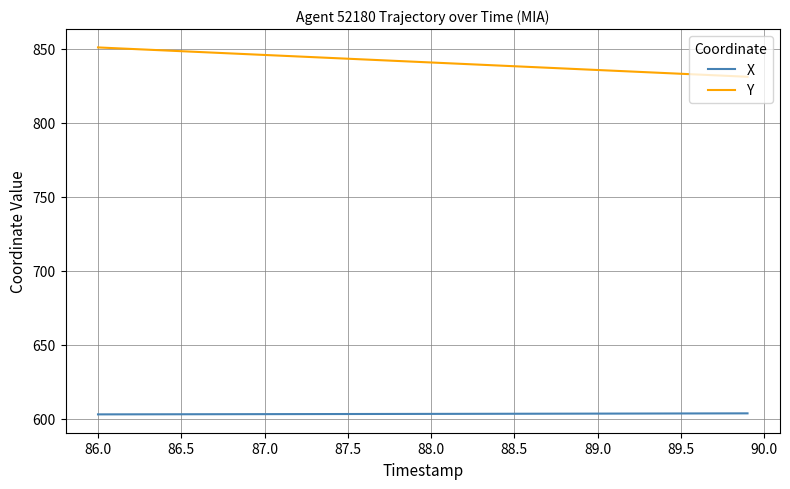

Which series has the largest range (max minus min)?

Y